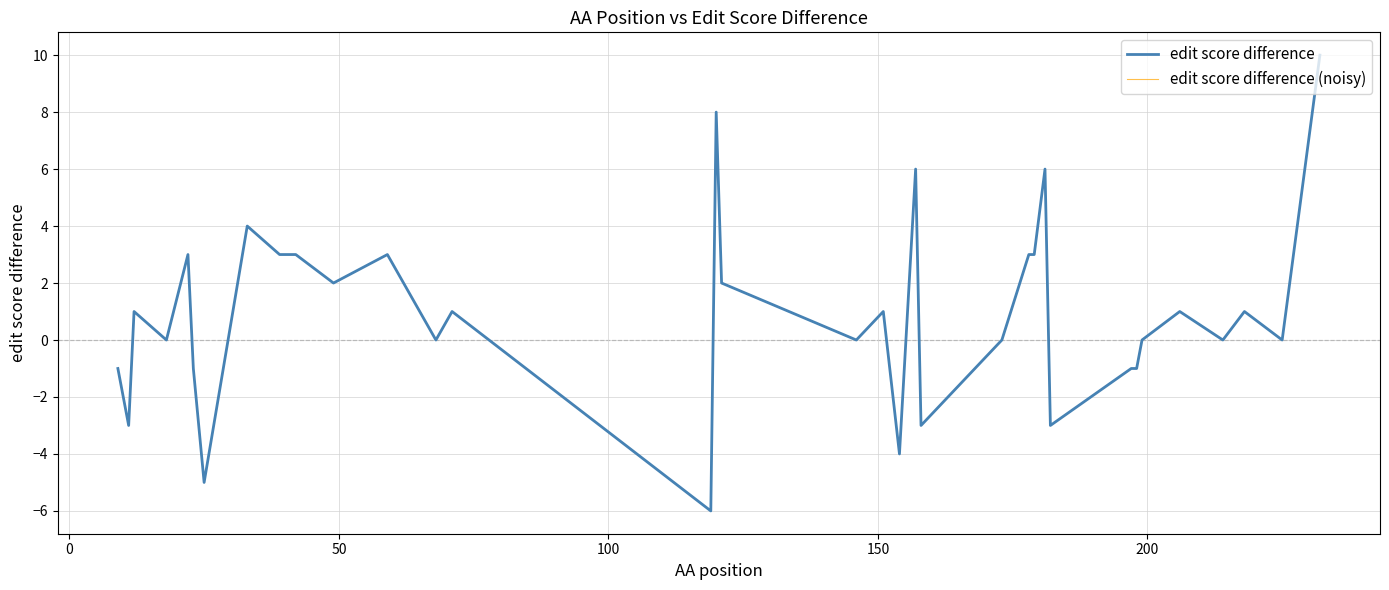

Which series has the largest total across all categories?

edit score difference